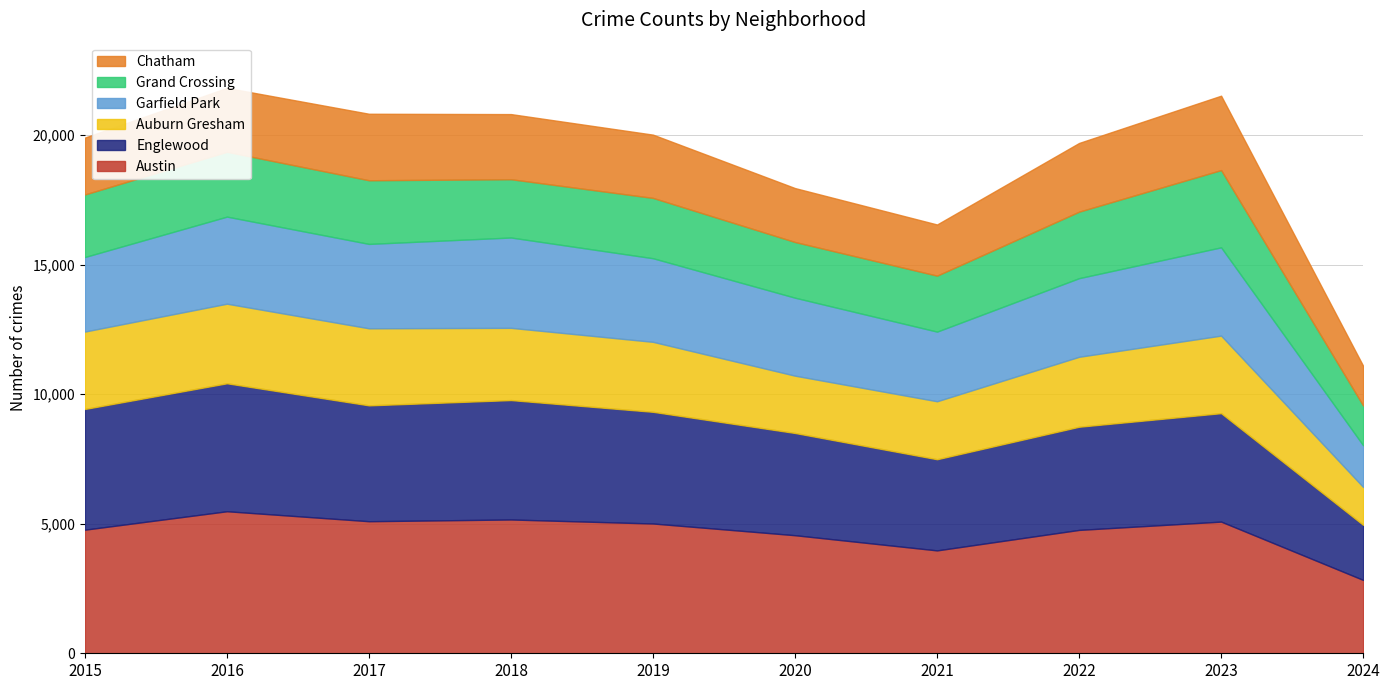

Reading left to right, transcribe all the data shown in this chart.

Austin: 2015=4770	2016=5481	2017=5096	2018=5163	2019=5008	2020=4556	2021=3970	2022=4761	2023=5081	2024=2831
Englewood: 2015=4658	2016=4938	2017=4471	2018=4608	2019=4310	2020=3945	2021=3518	2022=3981	2023=4185	2024=2125
Auburn Gresham: 2015=2987	2016=3071	2017=2973	2018=2787	2019=2700	2020=2211	2021=2237	2022=2699	2023=2992	2024=1462
Garfield Park: 2015=2877	2016=3360	2017=3257	2018=3486	2019=3226	2020=3009	2021=2687	2022=3034	2023=3407	2024=1609
Grand Crossing: 2015=2413	2016=2500	2017=2456	2018=2249	2019=2328	2020=2149	2021=2160	2022=2566	2023=2981	2024=1534
Chatham: 2015=2195	2016=2467	2017=2566	2018=2513	2019=2441	2020=2081	2021=1974	2022=2651	2023=2870	2024=1532